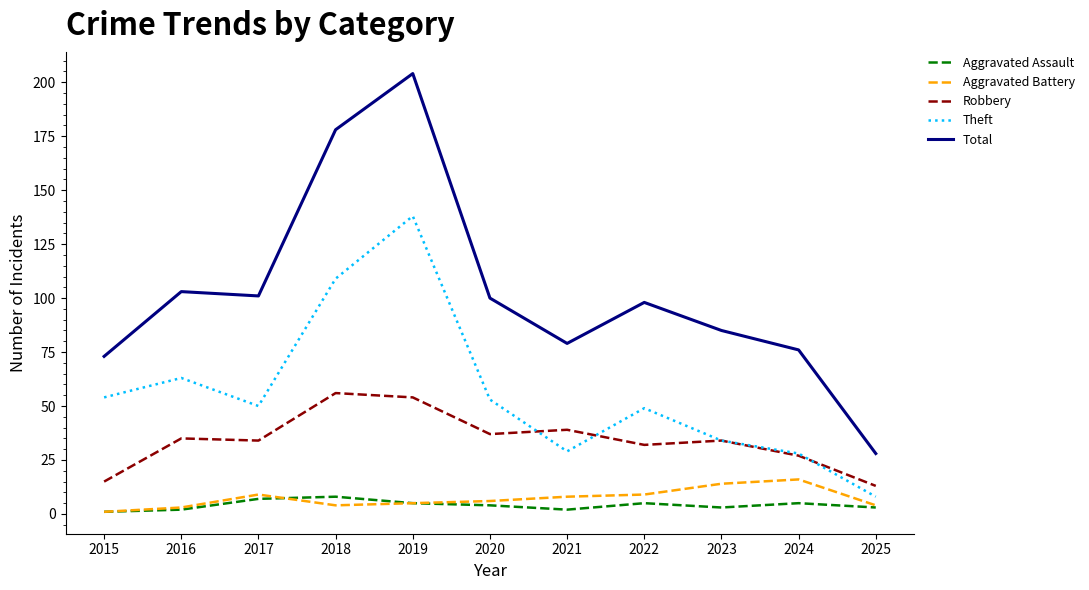

Does the chart have visible grid lines?

No